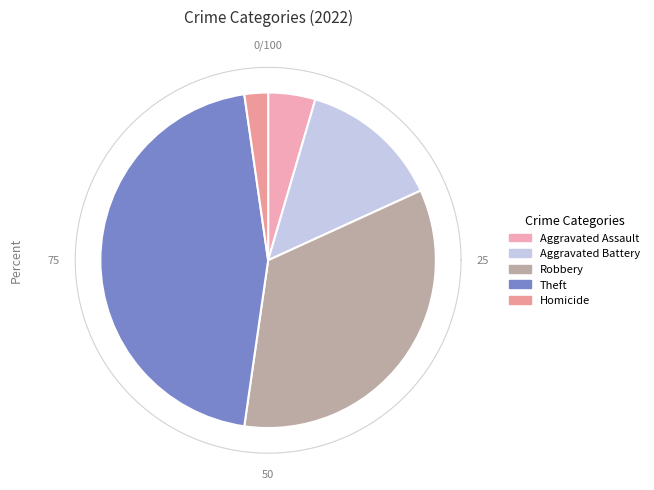

To the nearest percent, what portion does Aggravated Battery represent?

14%